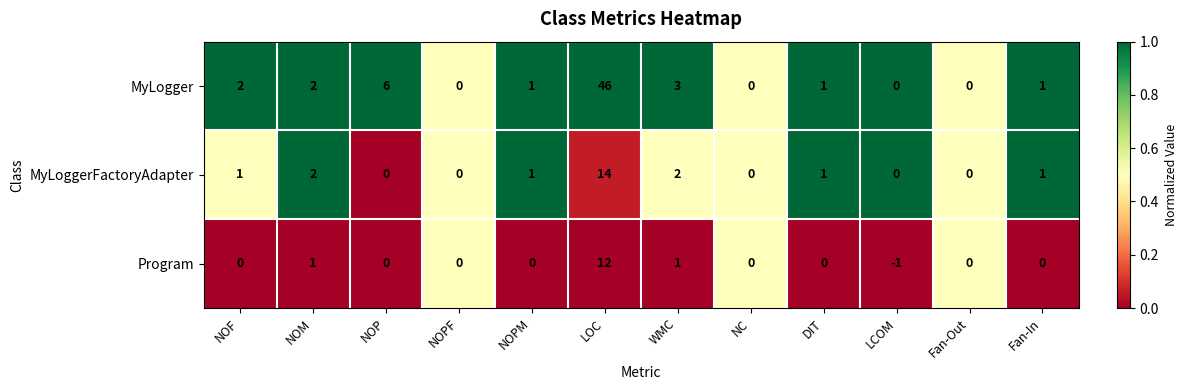

Which series has the largest range (max minus min)?

MyLogger